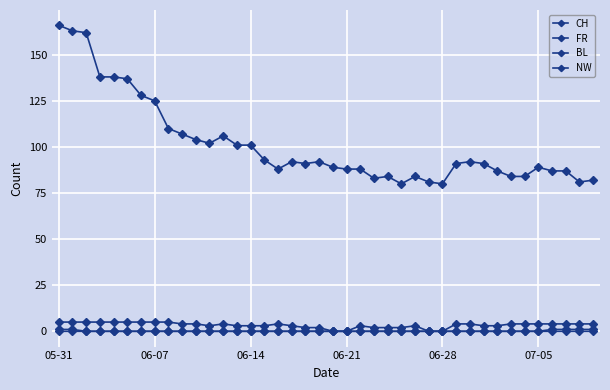

Is this an area chart (filled region under the line)?

No